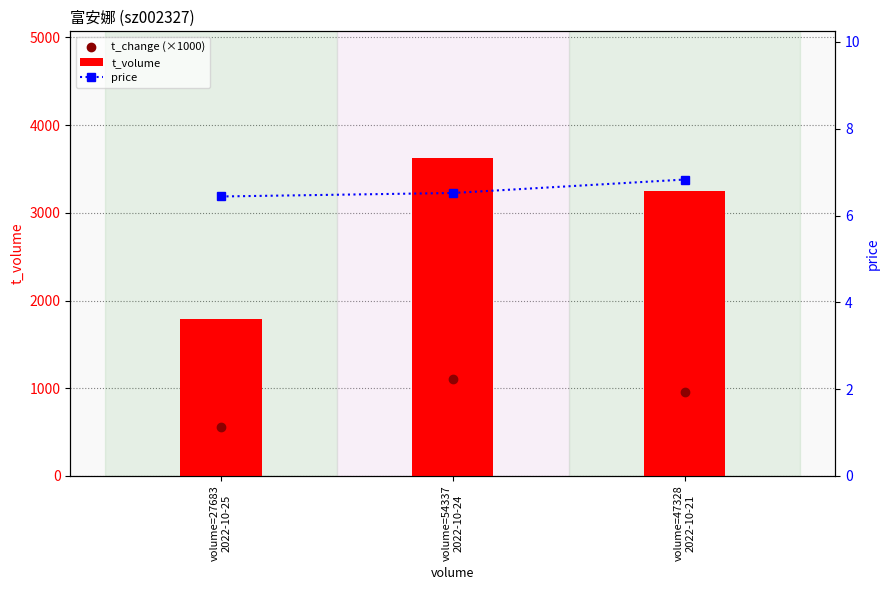

Which series reaches the minimum Y coordinate?

price